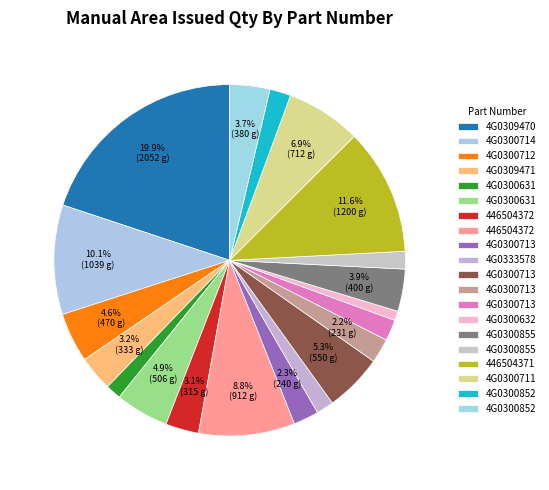

How many segments does this pie chart have?

20